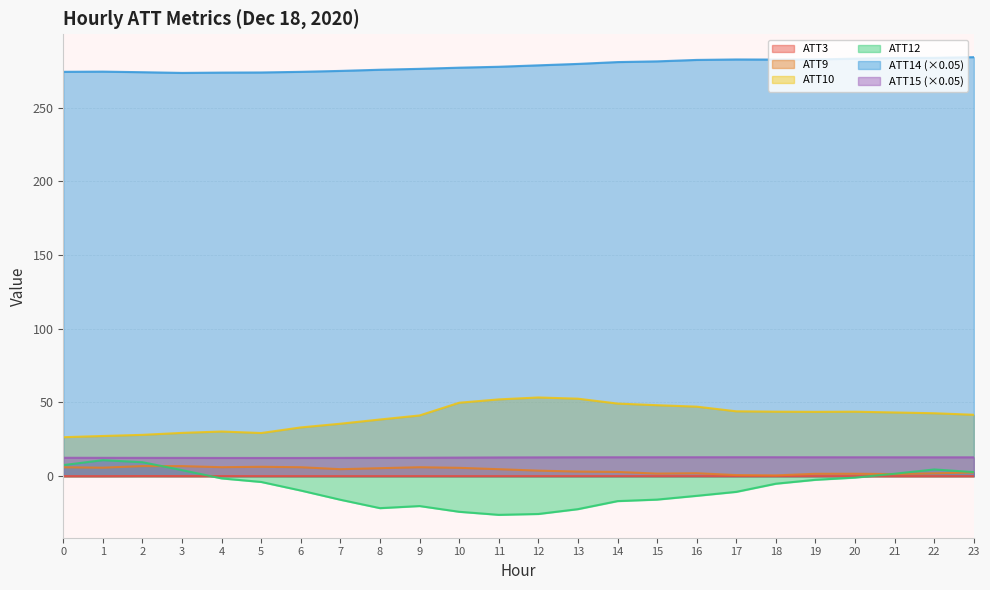

At 21, list the series in order from smallest to largest.

ATT3, ATT9, ATT12, ATT15, ATT10, ATT14